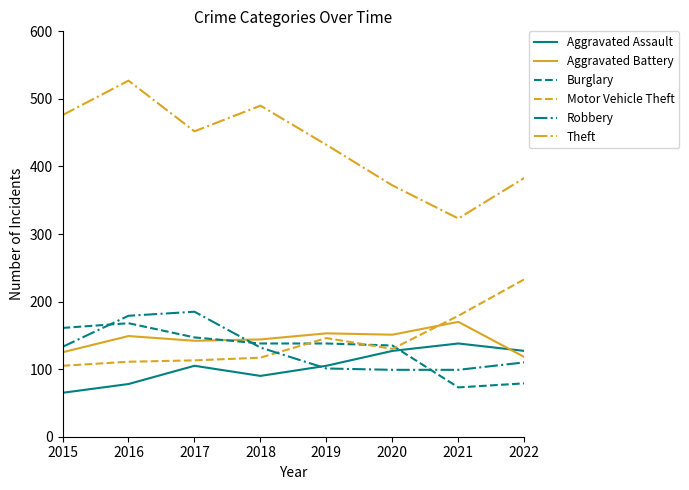

Where do Burglary and Robbery first cross each other?

2015 and 2016